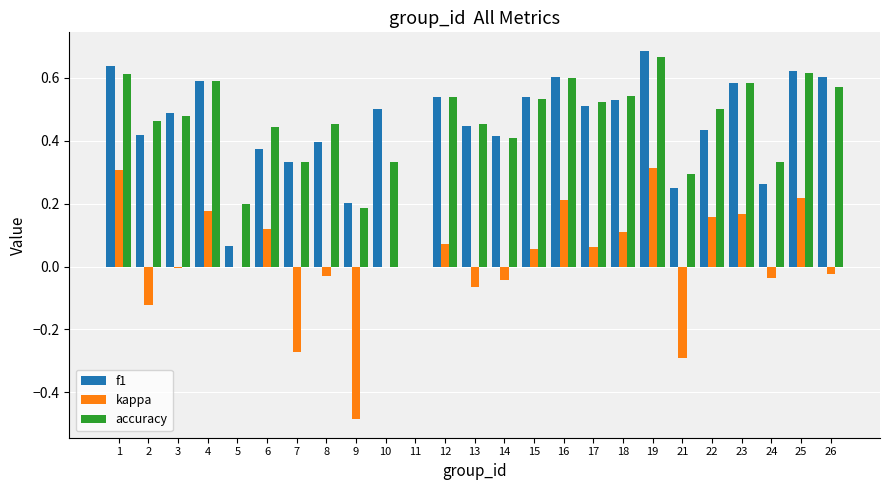

What is the sum of the accuracy values at 8 and 4?

1.0